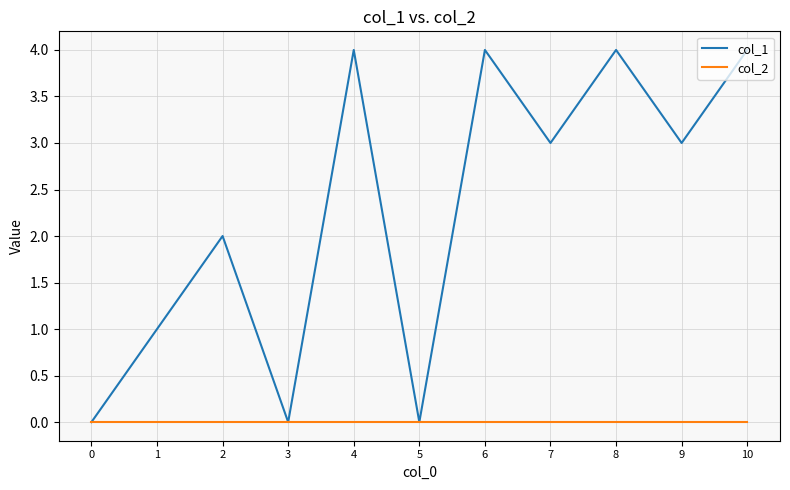

Which series has the largest range (max minus min)?

col_1